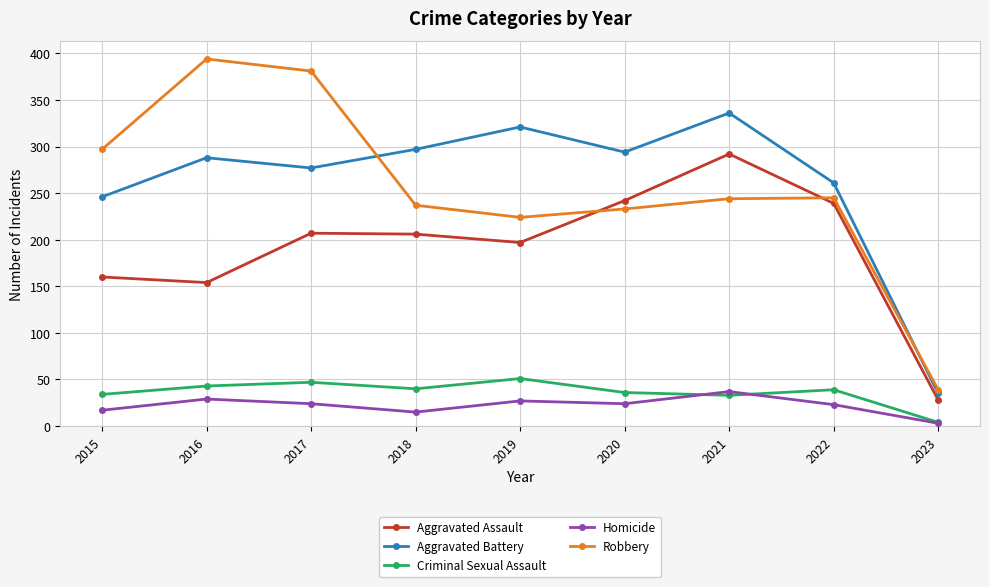

How many lines are shown in the chart?

5